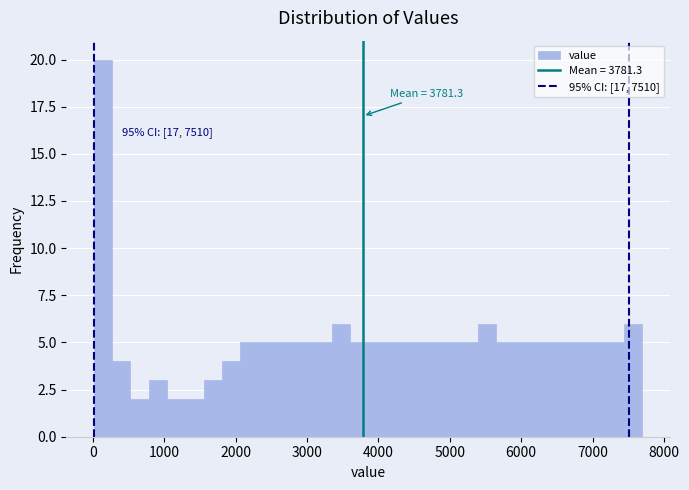

Read against the x-axis, roughly where is the centre of the tallest bar?

100